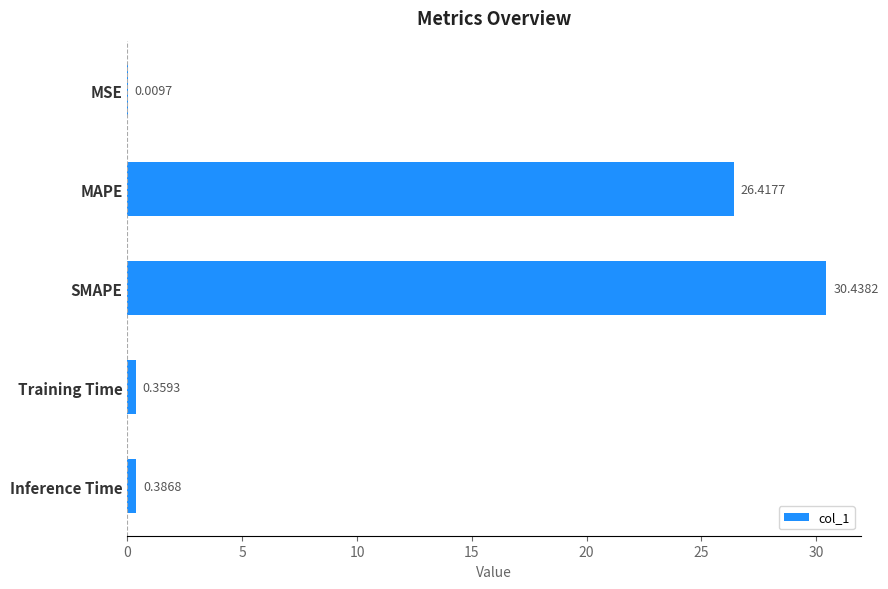

What is the greatest value displayed?

30.4